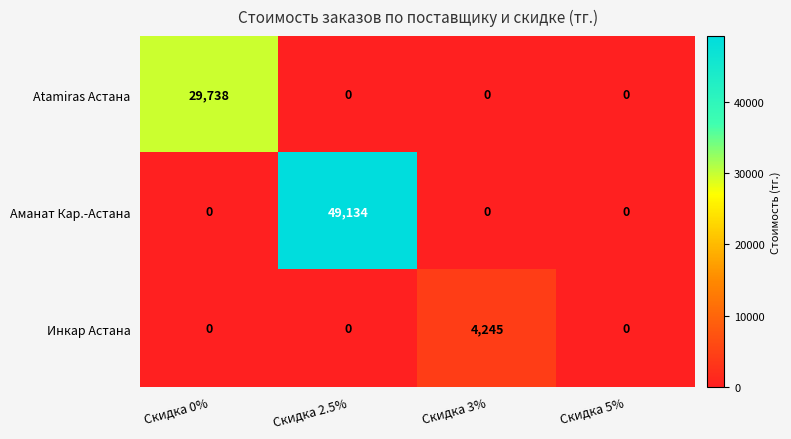

Count the number of categories in the chart.

4